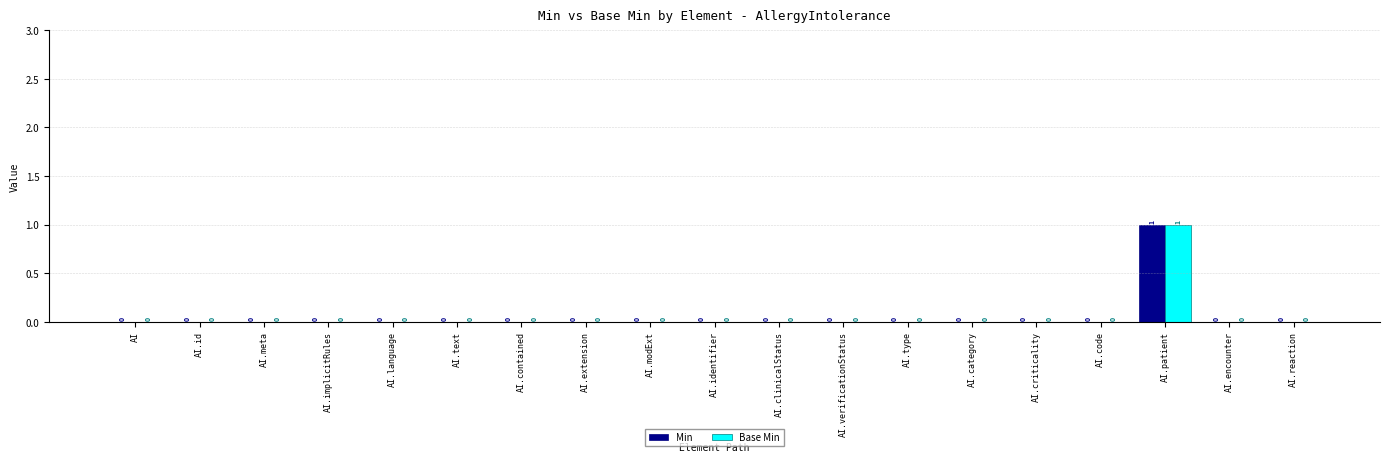

Is it true that Min equals 0 at AI.extension?

True